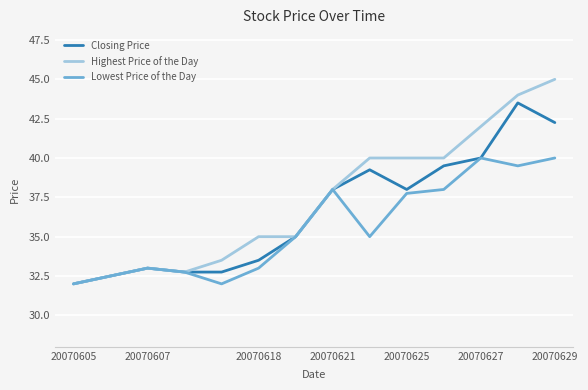

What is the minimum value for Highest Price of the Day?

32.0